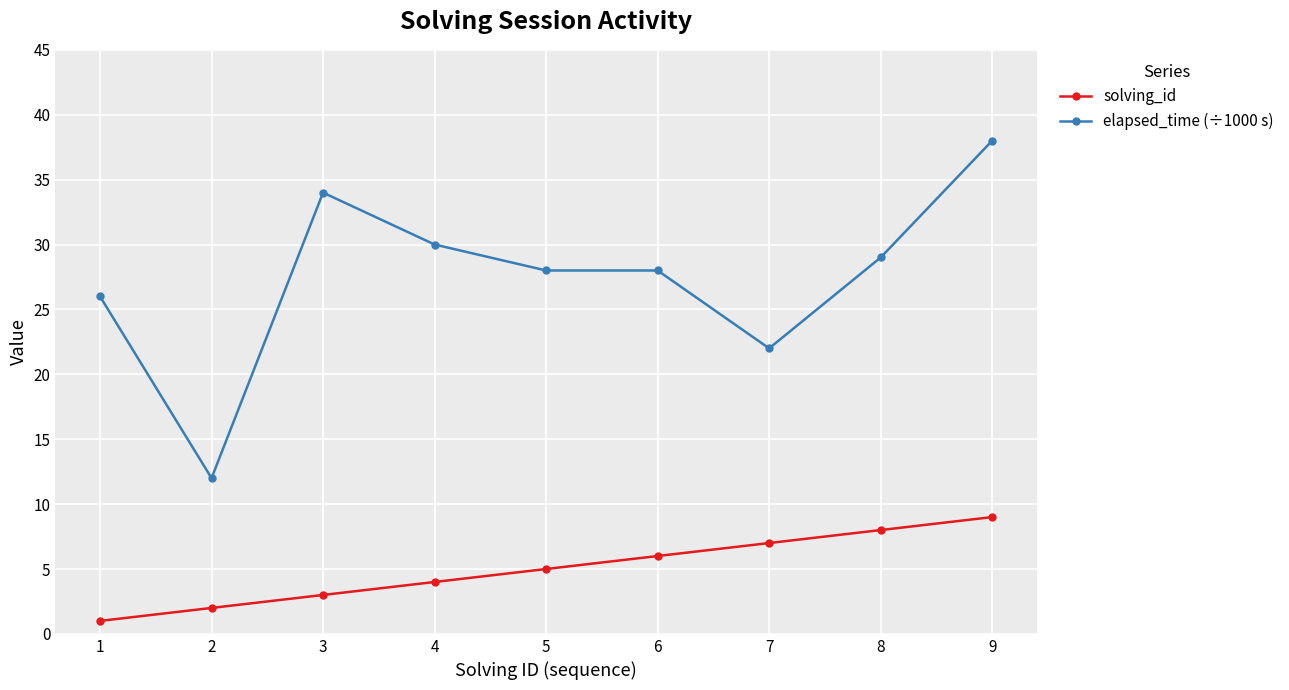

Where is solving_id nearest to the value 5?

5